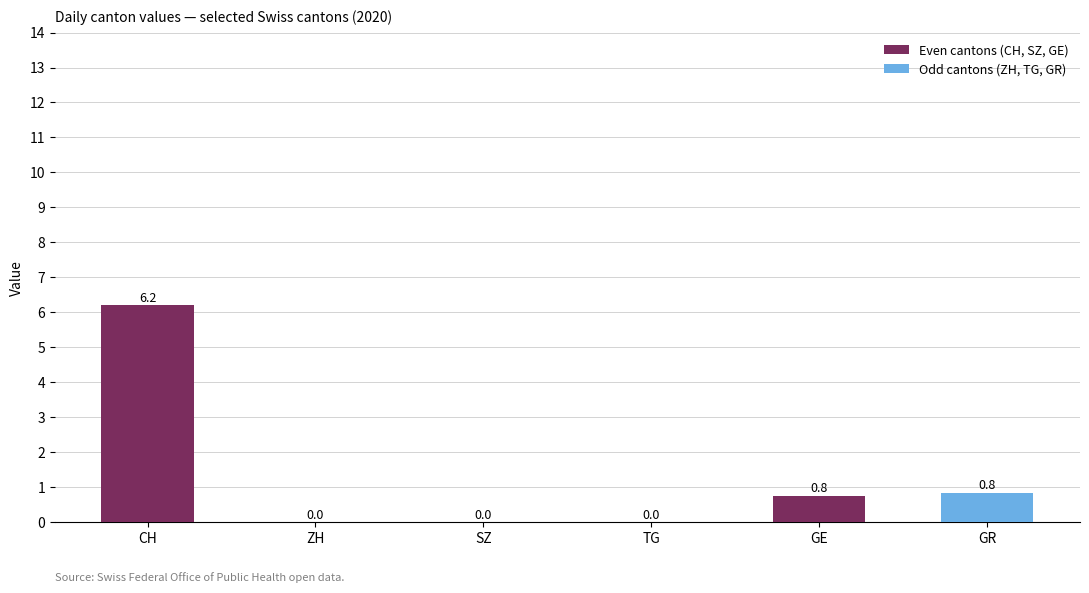

What is the sum of all values?

7.8